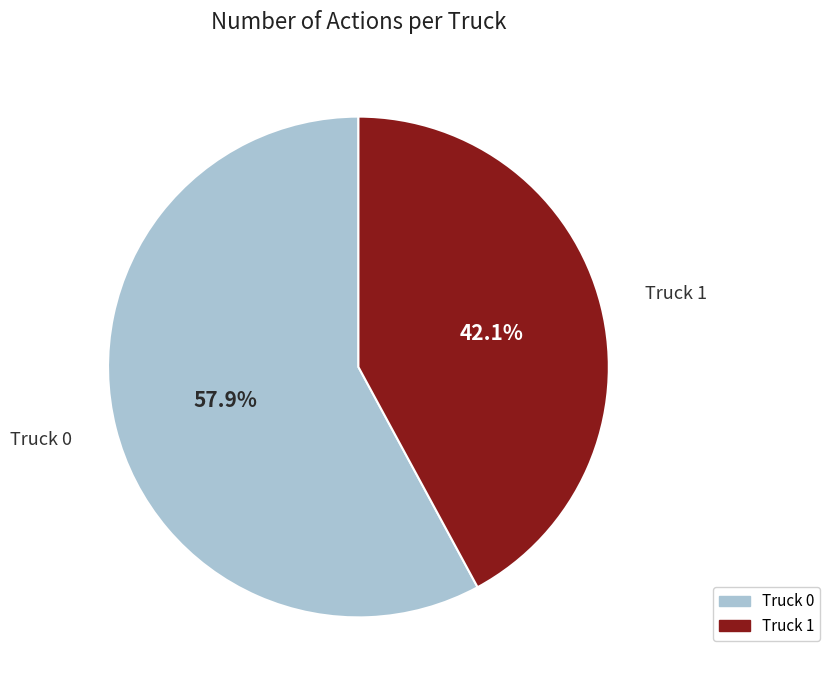

Is there a majority slice in this chart?

Yes